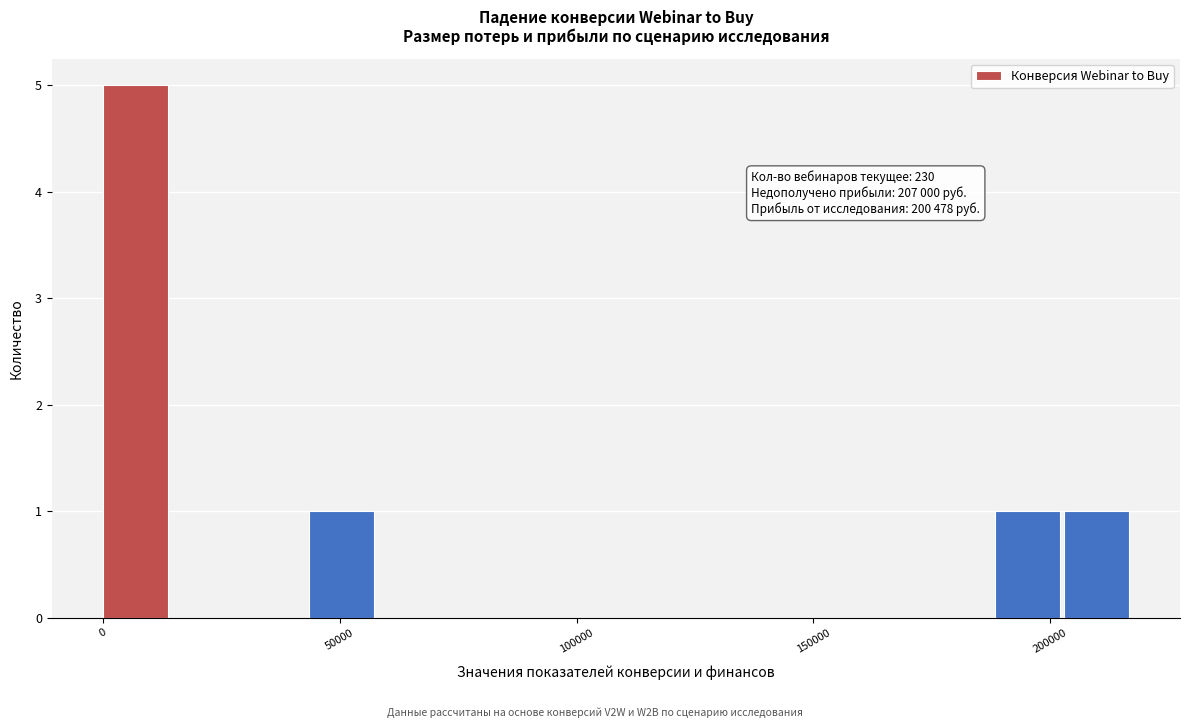

Around what value on the x-axis is the tallest bar? Give the approximate position of its centre, as read against the axis.

5000